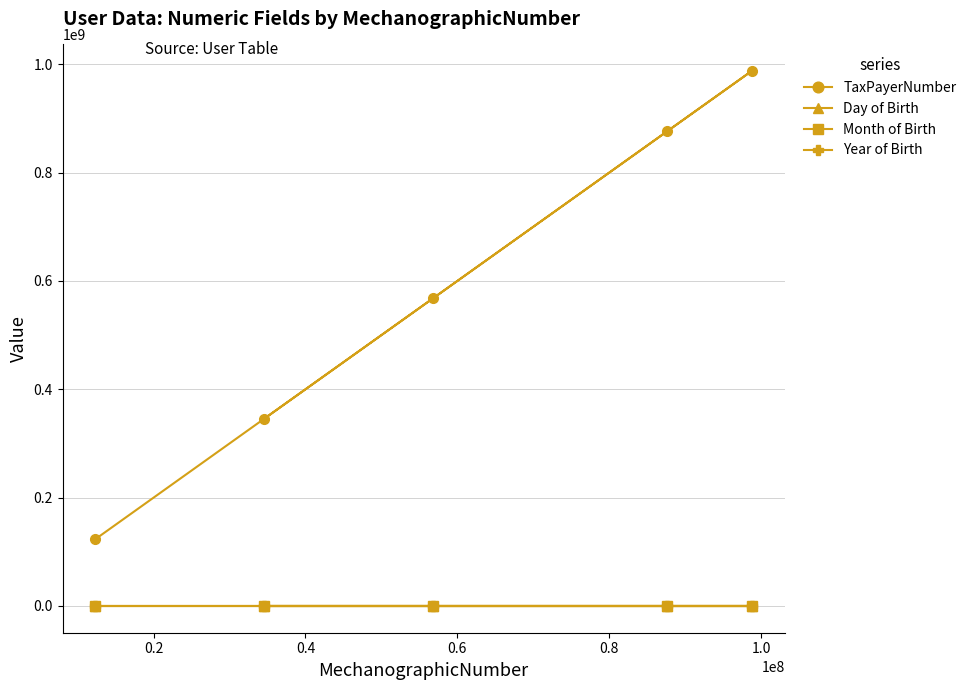

What is the minimum value shown in the chart?

1